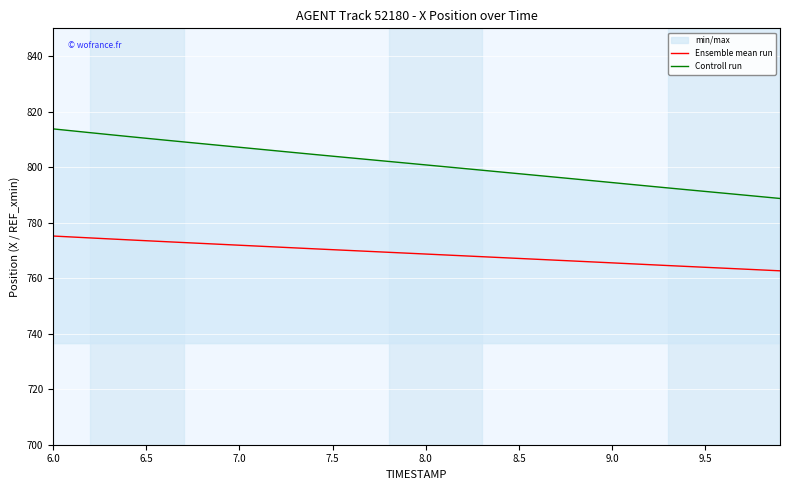

At which category is the sum across all series the highest?

6.0